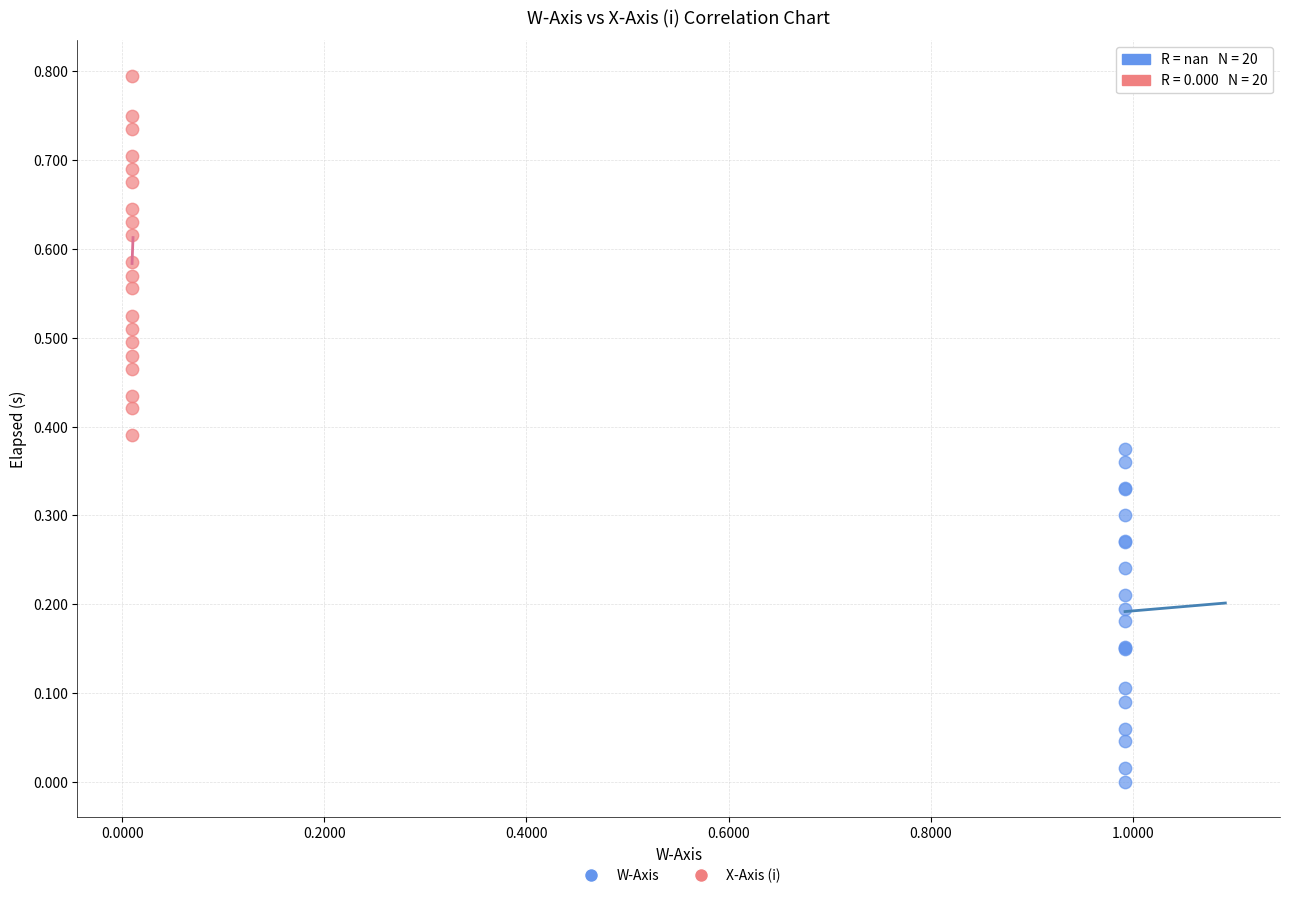

Which series reaches the maximum Y coordinate?

X-Axis (i)